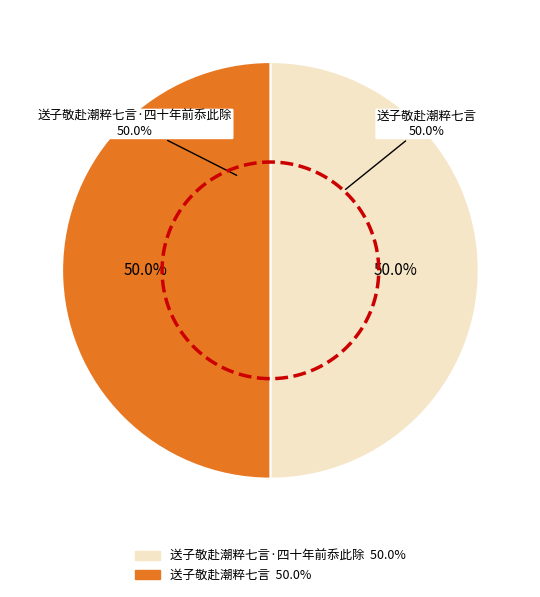

Which has a higher value, 送子敬赴潮粹七言 or 送子敬赴潮粹七言·四十年前忝此除?

送子敬赴潮粹七言·四十年前忝此除